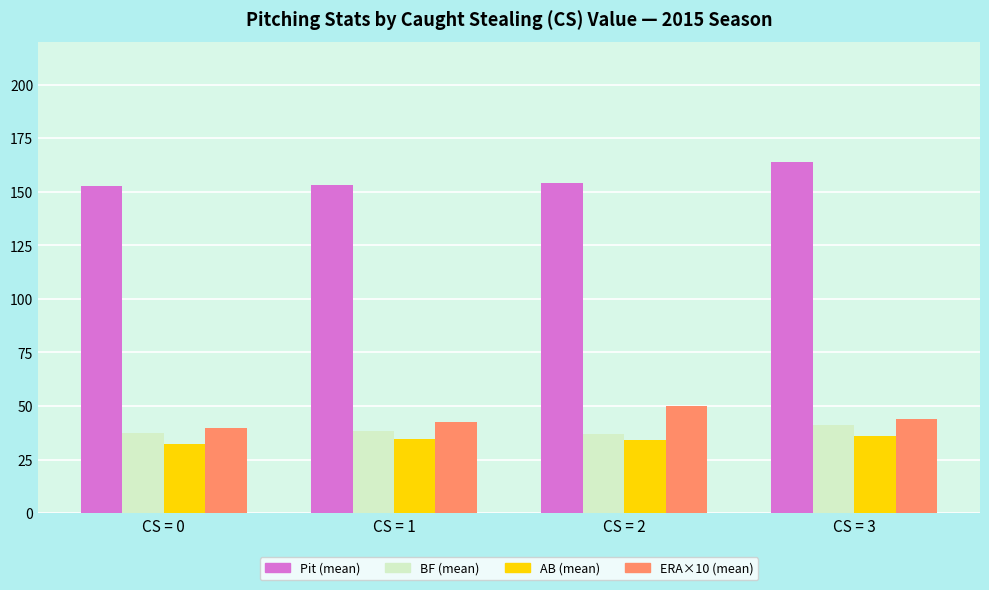

The ERA×10 (mean) series shows 39.6 at CS = 0. True or false?

True